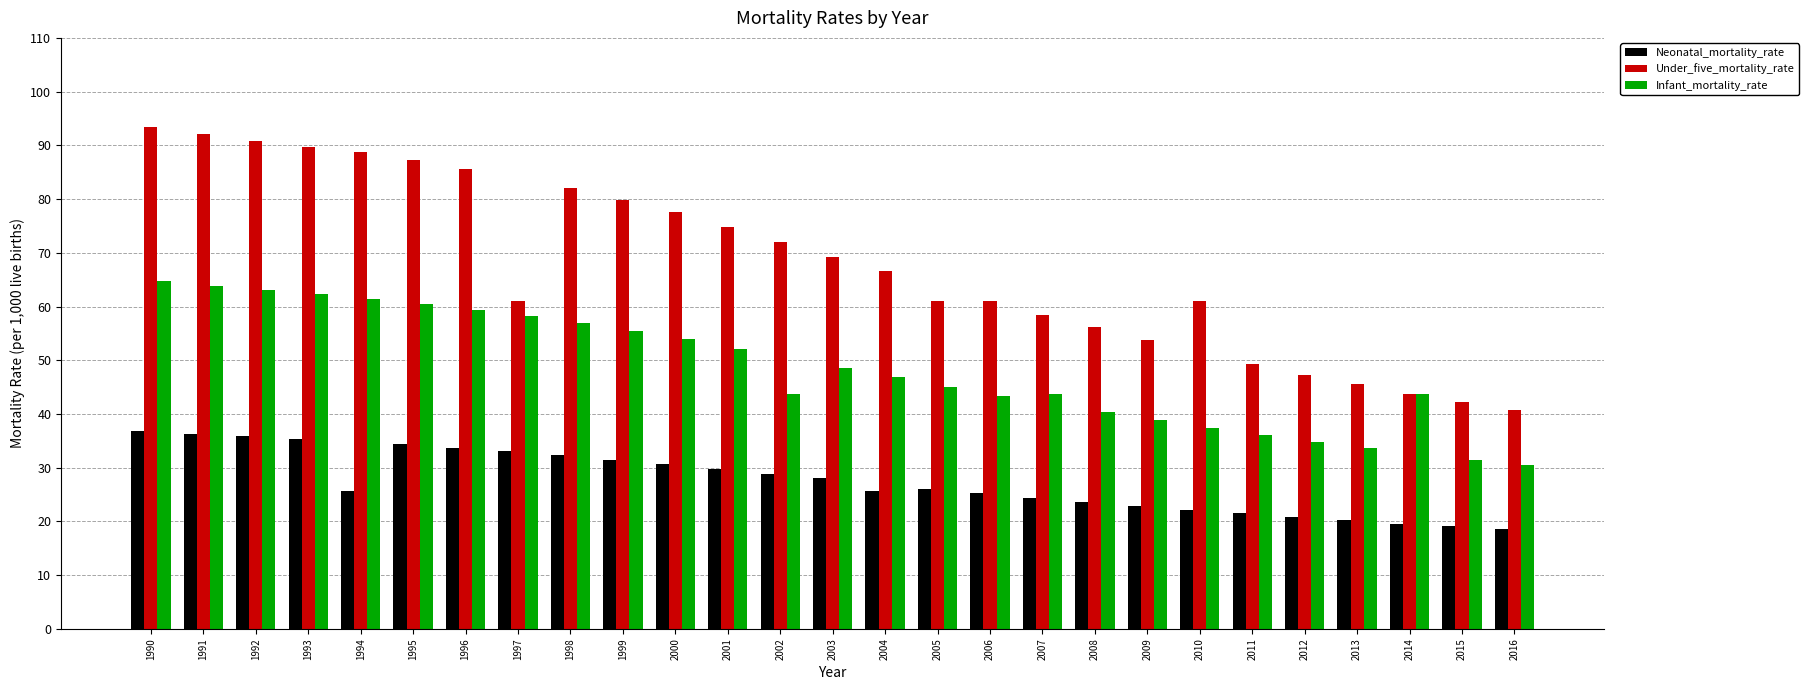

Which series has the widest spread of values?

Under_five_mortality_rate